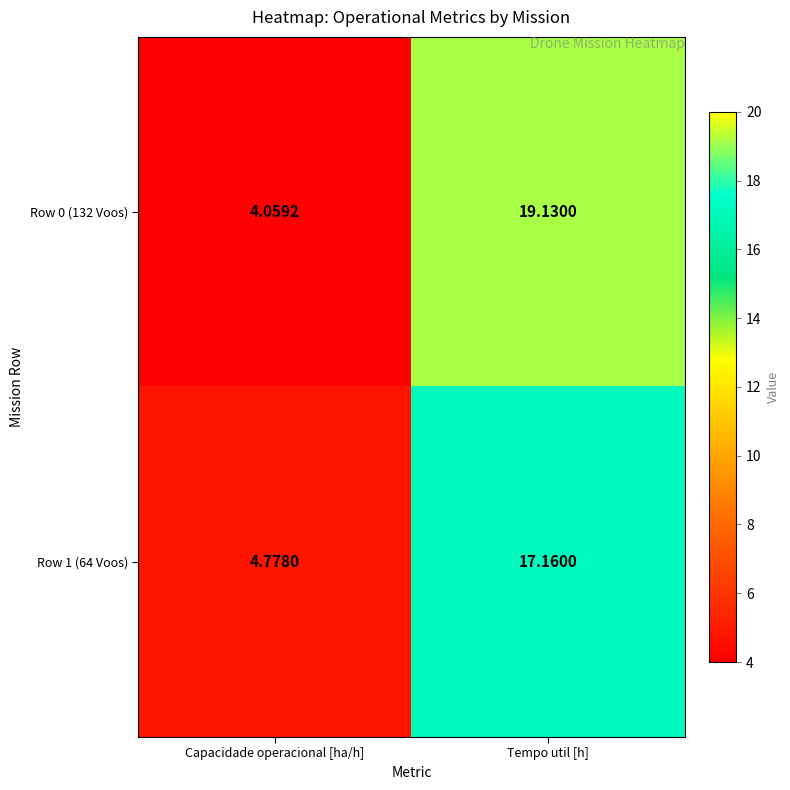

At which label does Row 1 (64 Voos) reach its peak?

Tempo util [h]